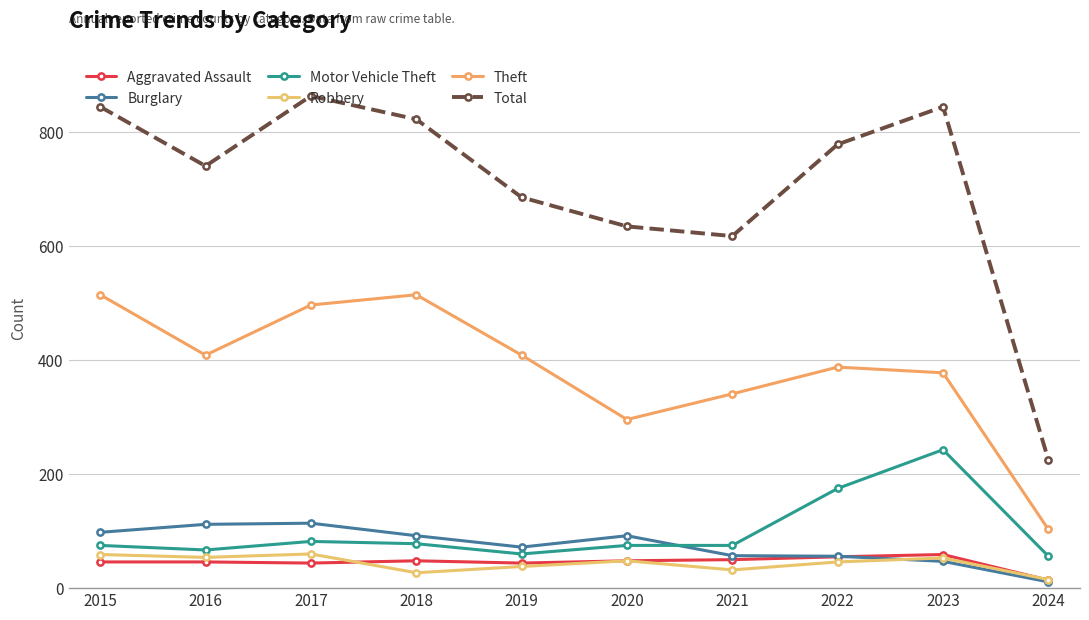

What is the difference between the Aggravated Assault values at 2019 and 2022?

11